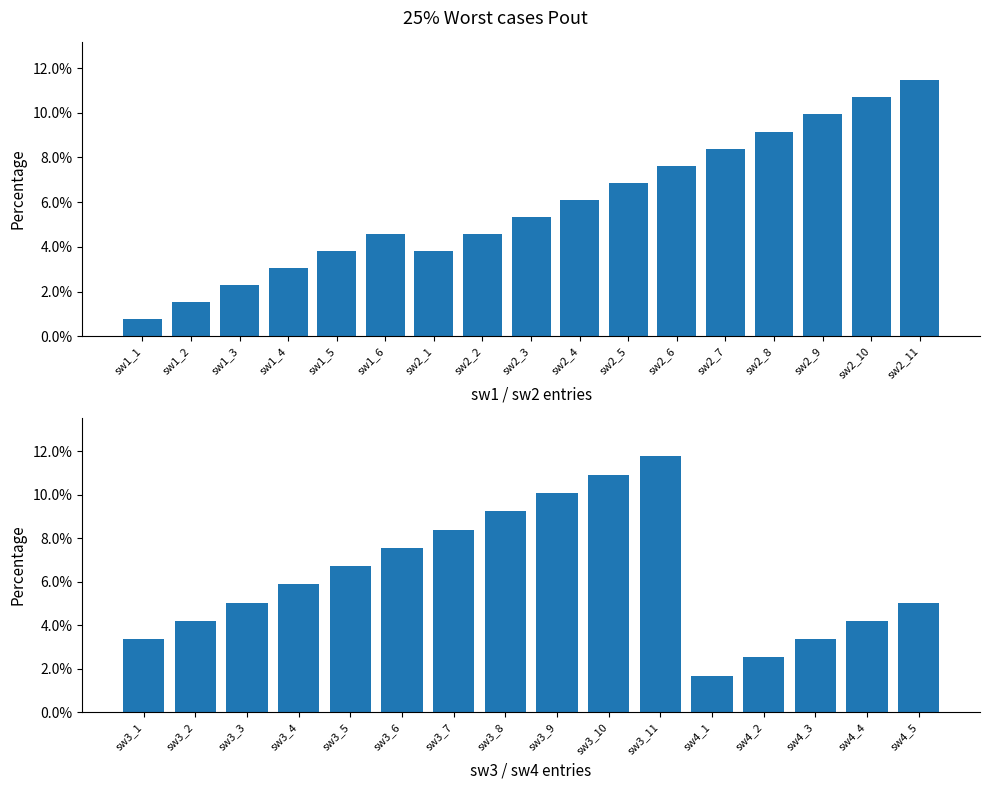

What is the value of the 5th bar from the left?

6.7